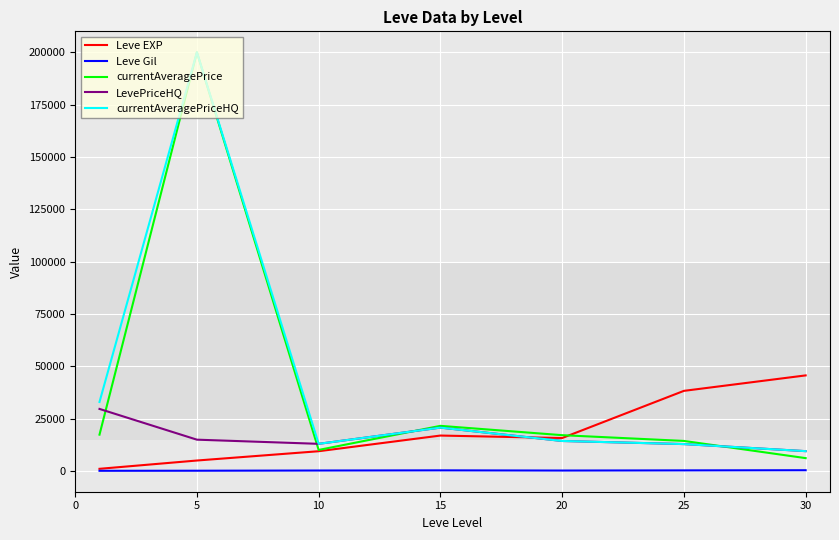

How many distinct data groups are displayed?

5